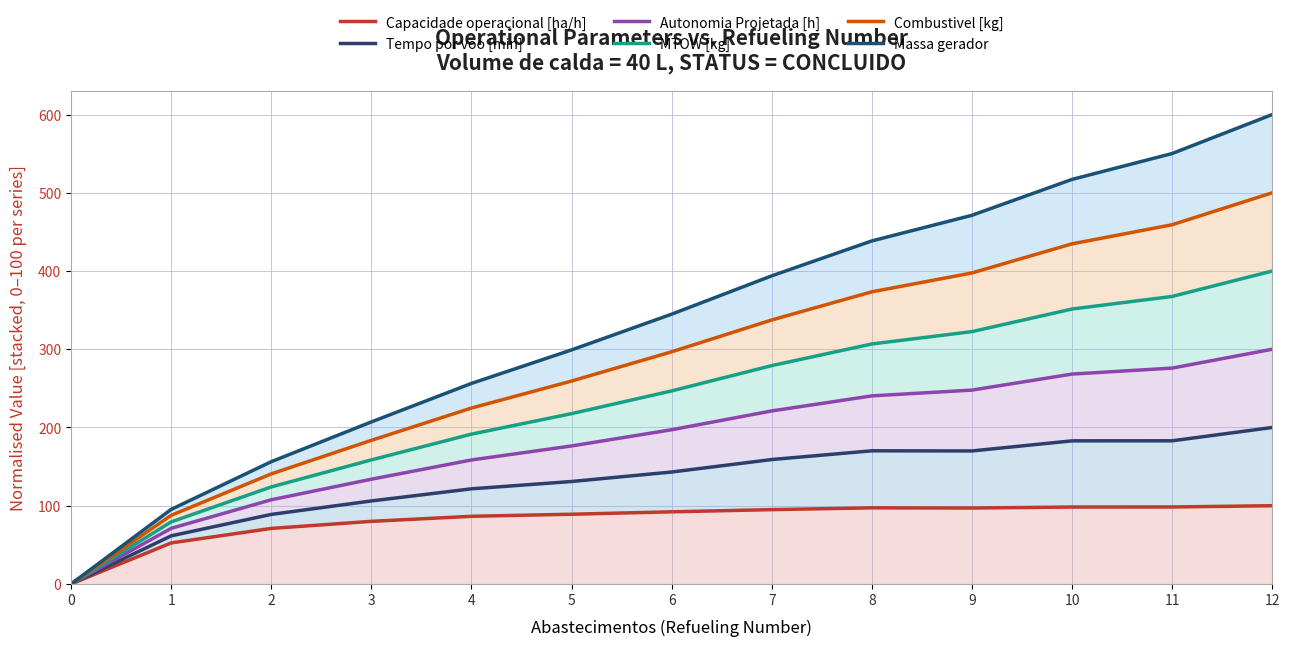

Reading left to right, list all the values displayed in this chart.

Capacidade operacional [ha/h]: 0.0	52.4	71.0	80.0	86.5	89.1	92.2	95.0	97.3	97.0	98.3	98.4	100.0
Tempo por voo [min]: 0.0	61.5	88.9	106.1	121.6	130.9	143.1	159.0	170.2	170.0	182.9	183.0	200.0
Autonomia Projetada [h]: 0.0	71.1	107.6	133.9	158.5	176.4	197.1	221.1	240.4	247.8	268.3	275.9	300.0
MTOW [kg]: 0.0	79.4	124.0	158.6	191.5	217.7	246.8	279.1	306.8	322.5	351.4	367.5	400.0
Combustivel [kg]: 0.0	87.7	140.7	183.6	224.8	259.4	296.8	337.4	373.4	397.5	434.7	459.2	500.0
Massa gerador: 0.0	95.3	156.3	207.1	256.3	299.2	344.8	393.8	438.5	471.2	517.1	550.2	600.0